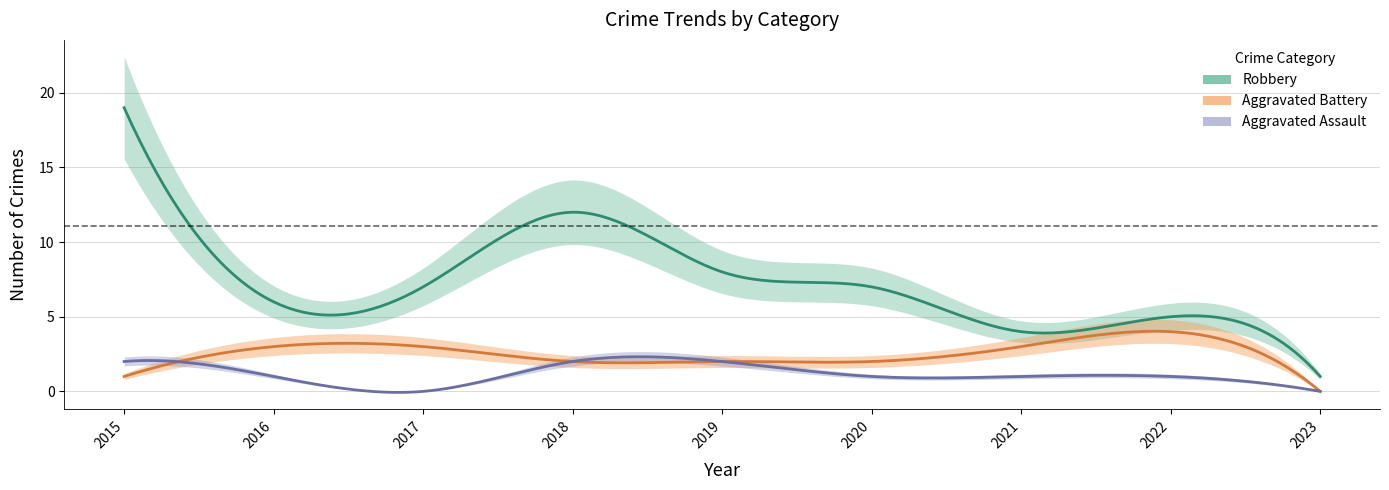

Reading left to right, list all the values displayed in this chart.

Aggravated Assault: 2015=2	2016=1	2017=0	2018=2	2019=2	2020=1	2021=1	2022=1	2023=0
Aggravated Battery: 2015=1	2016=3	2017=3	2018=2	2019=2	2020=2	2021=3	2022=4	2023=0
Robbery: 2015=19	2016=6	2017=7	2018=12	2019=8	2020=7	2021=4	2022=5	2023=1
Total: 2015=22	2016=11	2017=10	2018=16	2019=12	2020=10	2021=8	2022=10	2023=1